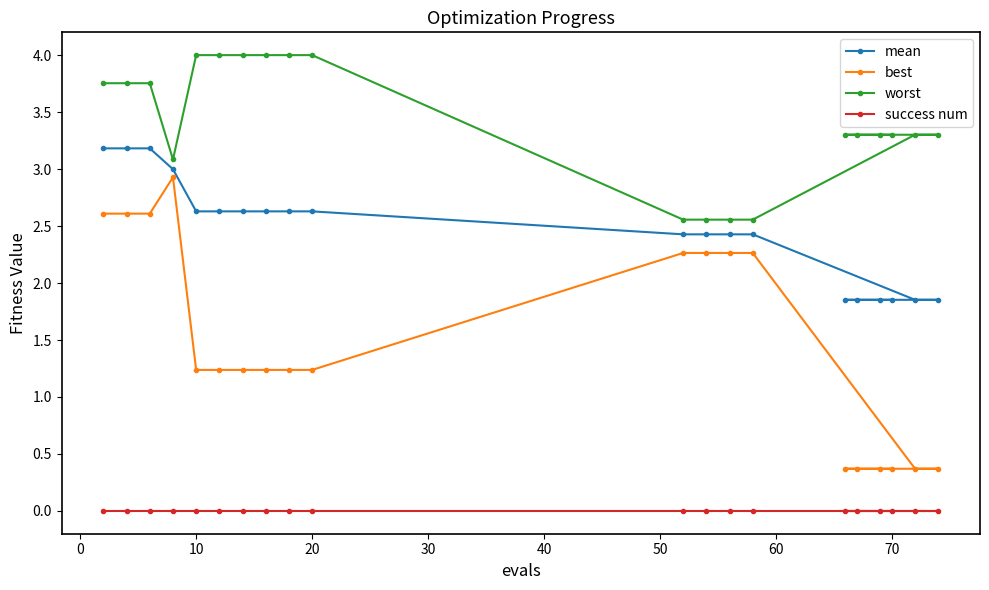

What are all the series names shown in the legend?

mean, best, worst, success num